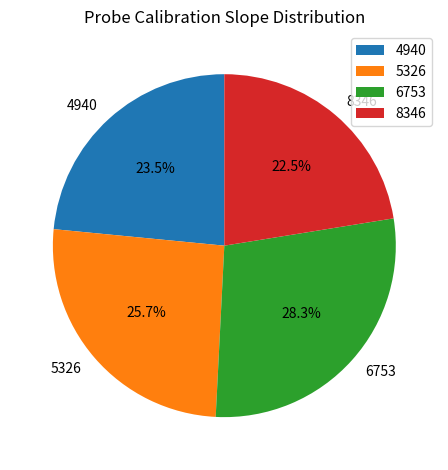

What is the total percentage of 8346 and 5326?

48.2%